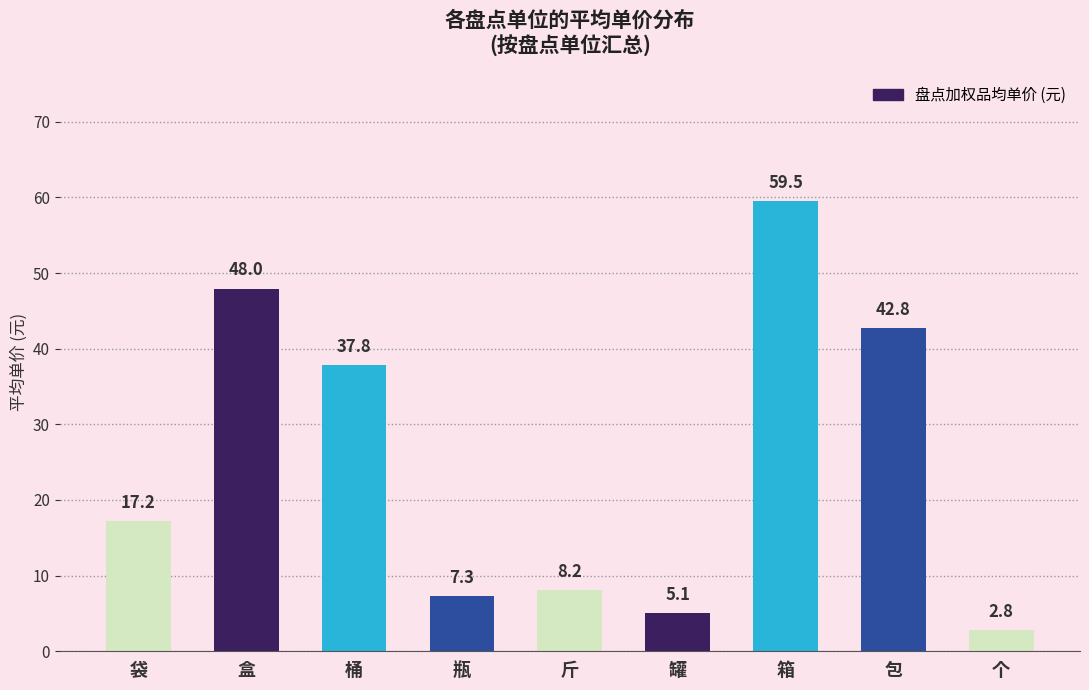

Does the chart contain any negative values?

No